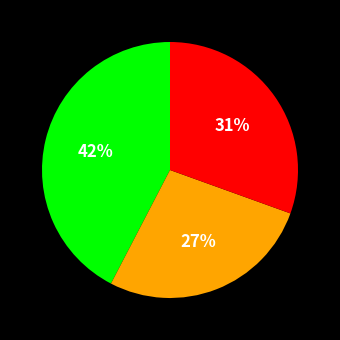

To the nearest percent, what is the difference between the largest and smallest slice percentages?

15%